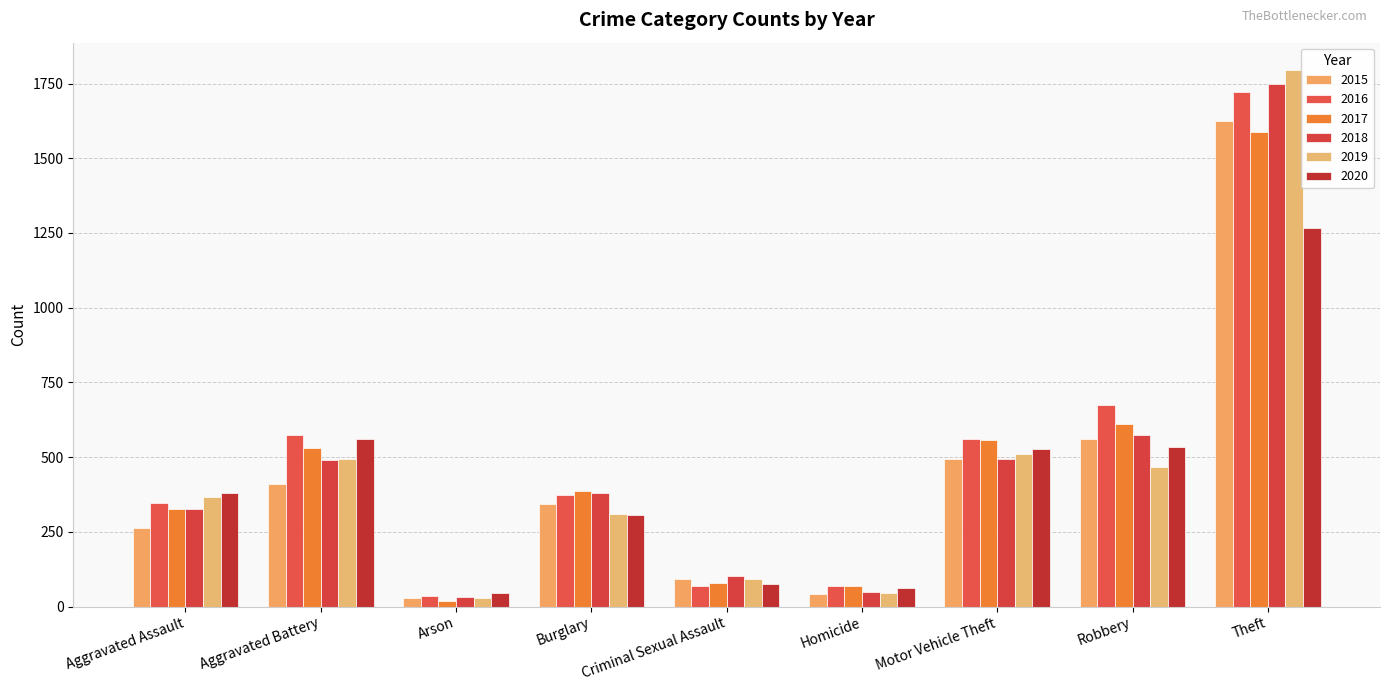

True or false: 2016 has a value of 675 at Robbery.

True